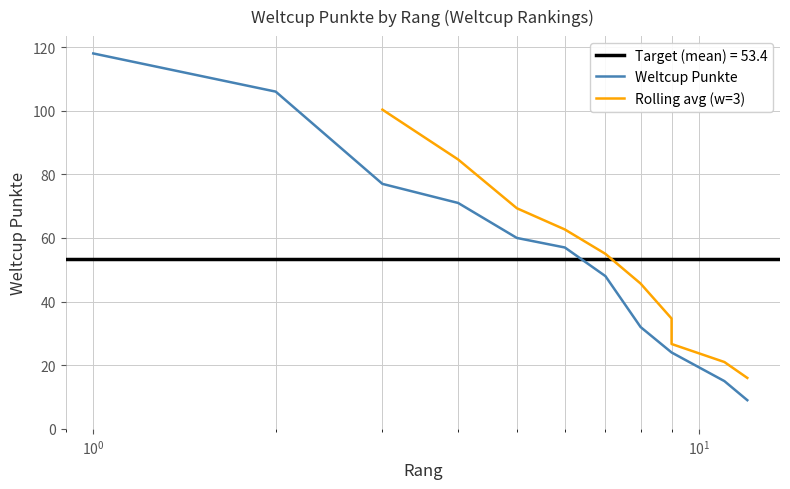

At which label is the value closest to 63?

5